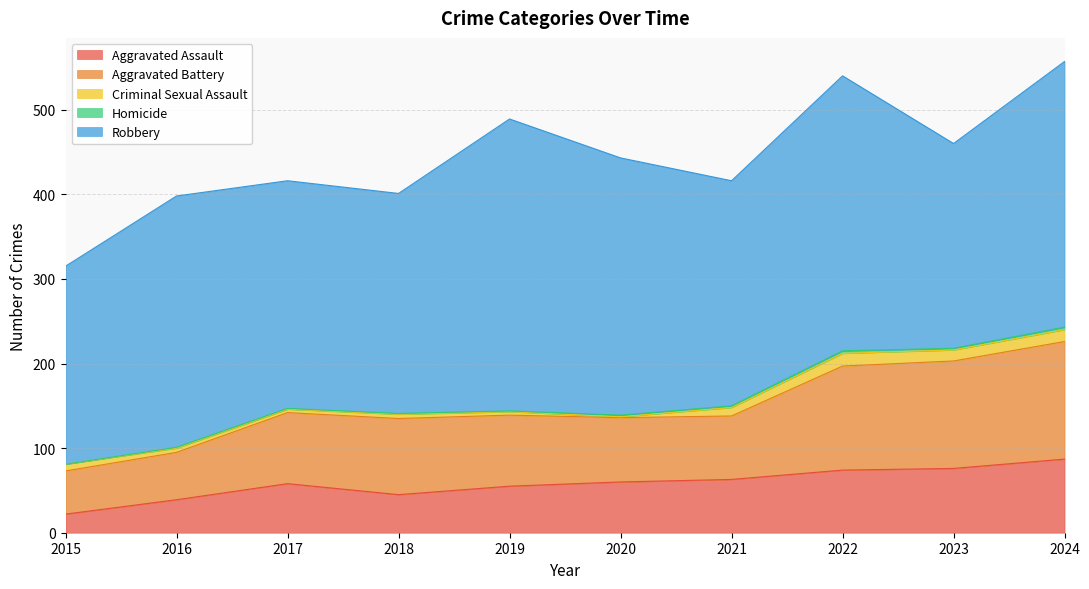

At how many categories does at least one series exceed 189?

10